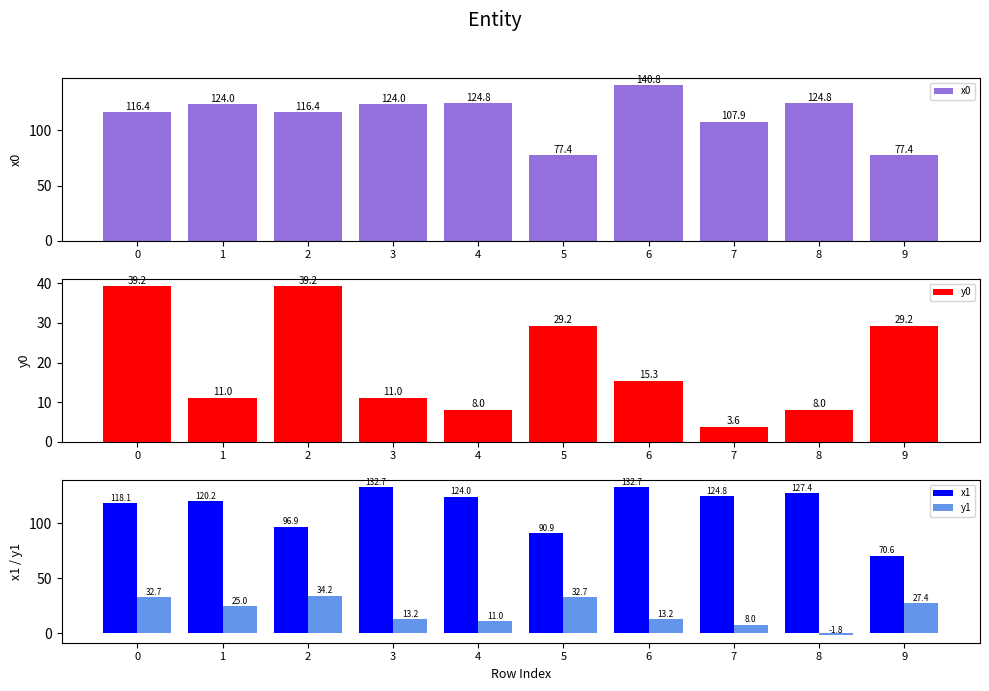

What is the value of the x1 bar at the 3rd from the left?

96.9